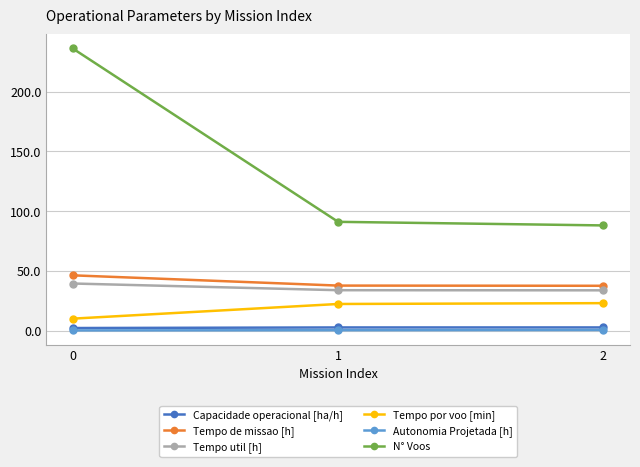

What is the minimum value for N° Voos?

88.0